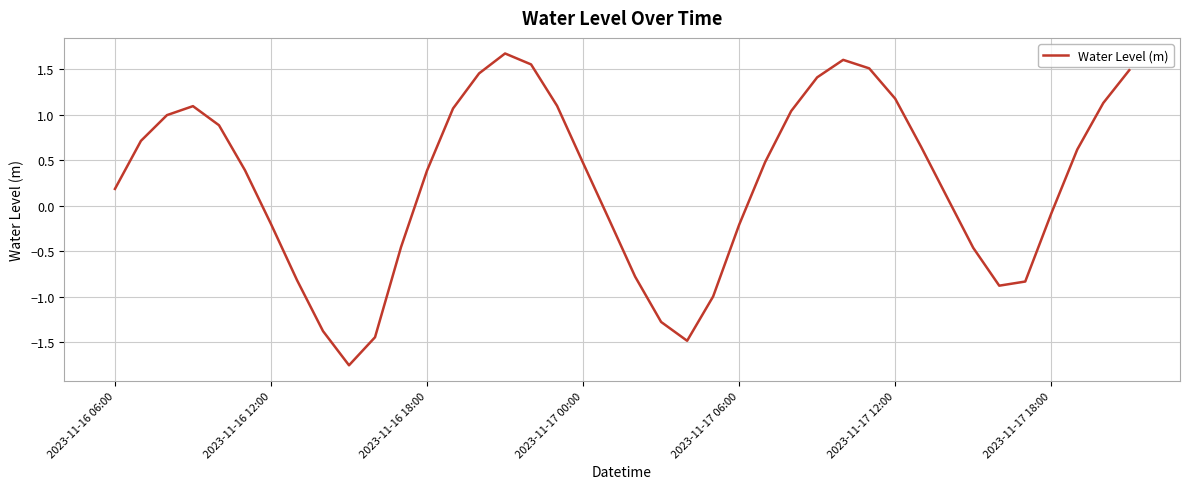

What is the difference between the maximum and minimum values?

3.4